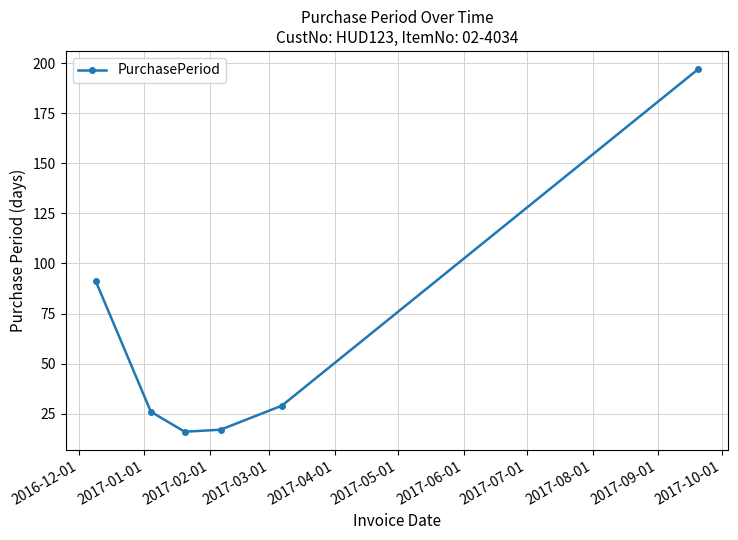

Does the chart have visible grid lines?

Yes